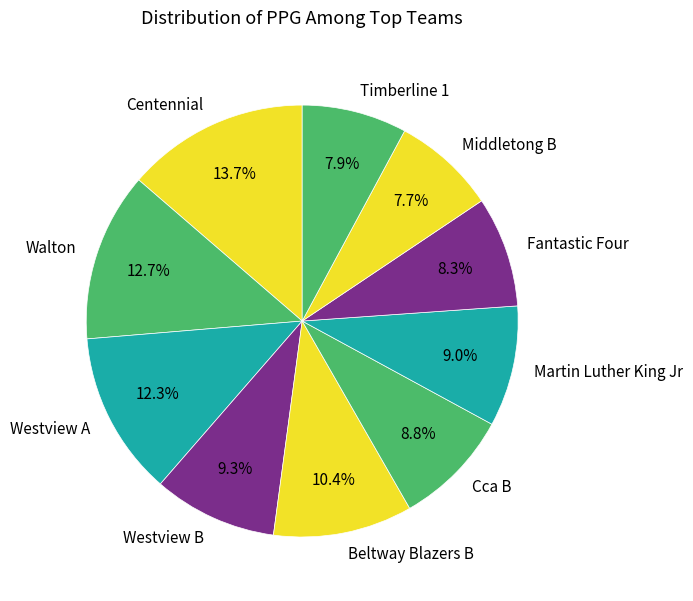

Combined, do Martin Luther King Jr and Westview A account for over 50%?

No